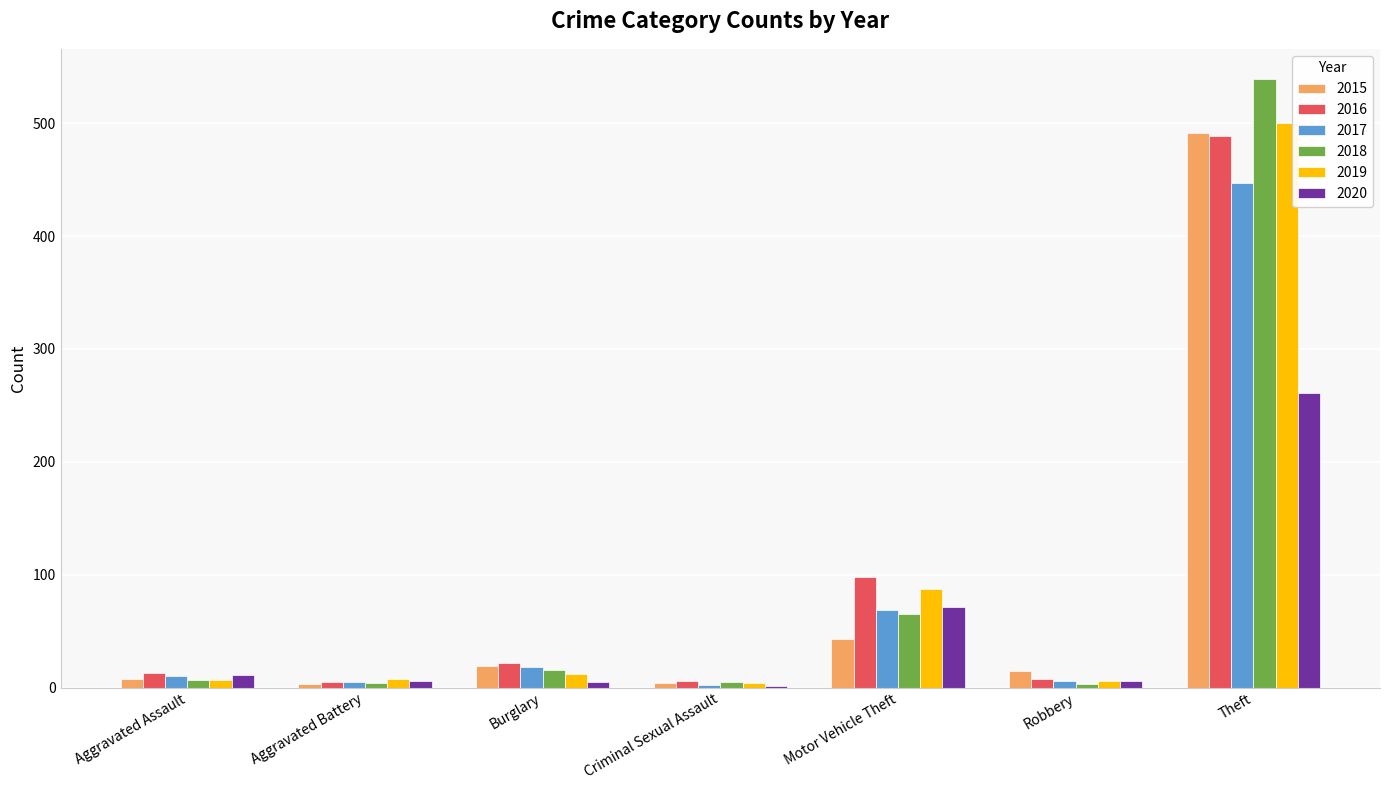

The value of 2019 at Criminal Sexual Assault is 4. True or false?

True